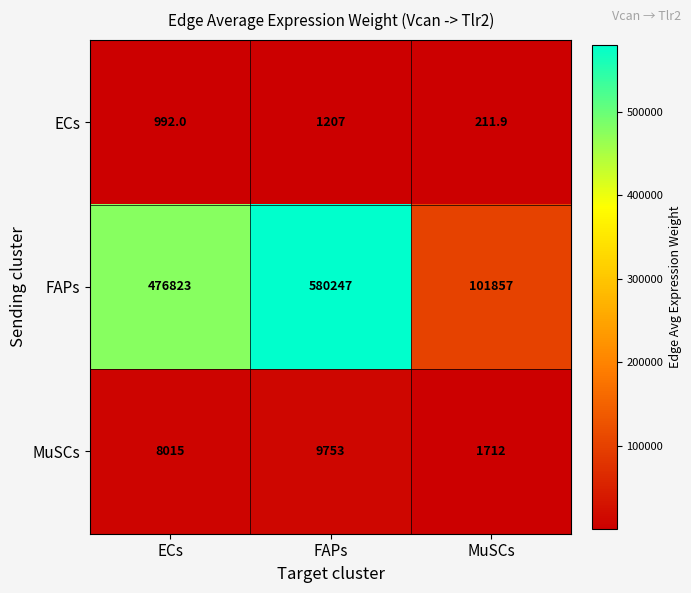

At how many categories does at least one series exceed 206448?

2